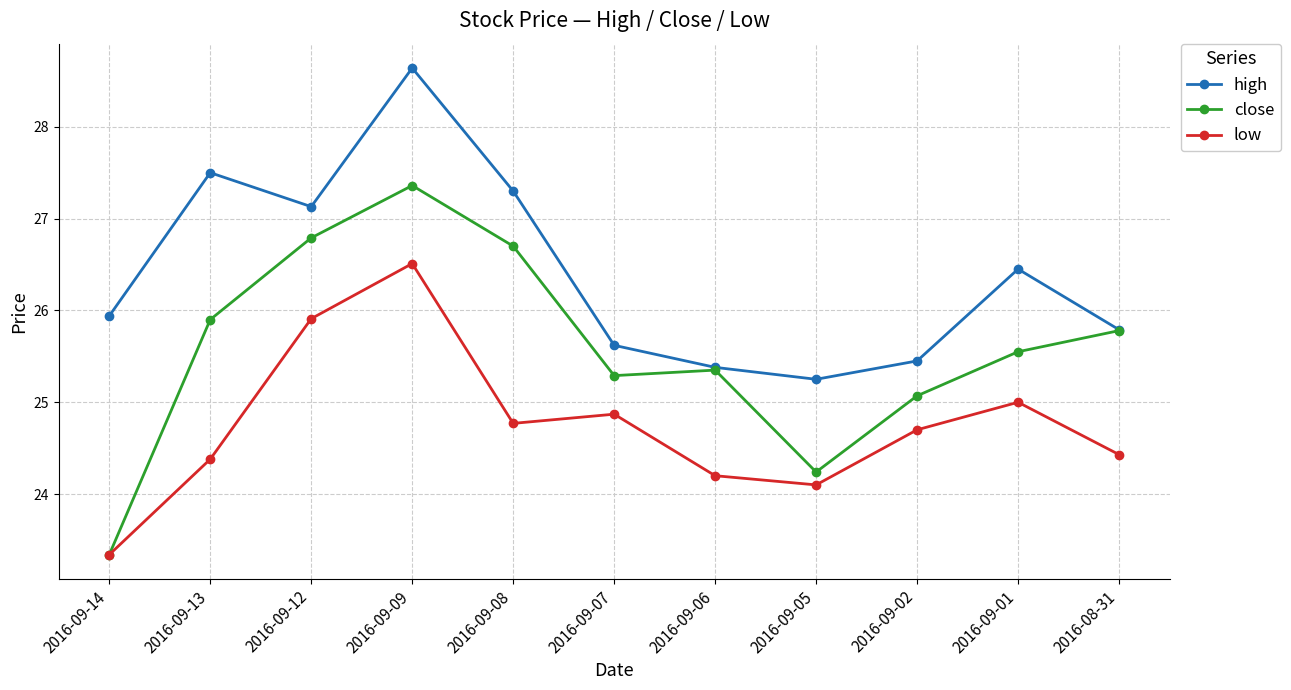

At which category is the sum across all series the highest?

2016-09-09